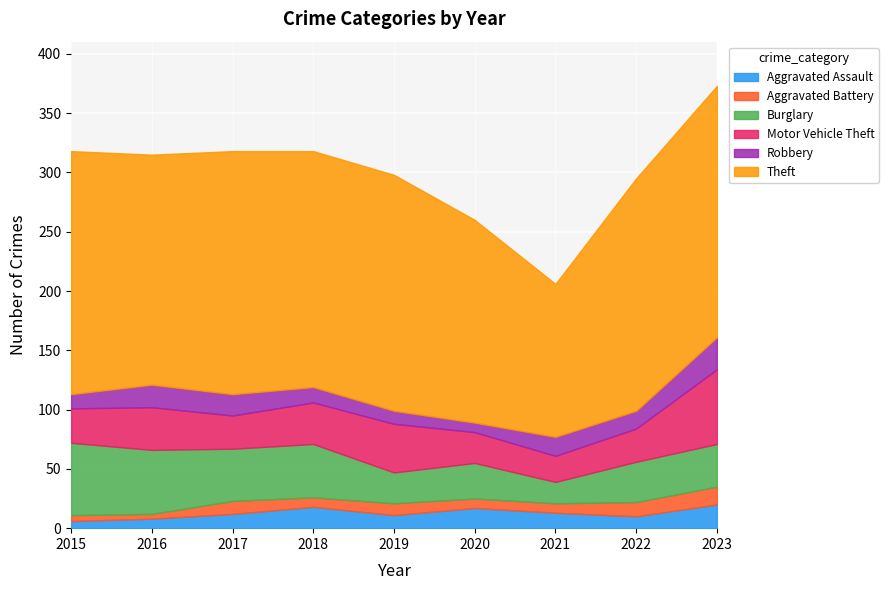

True or false: Theft and Robbery intersect in this chart.

False